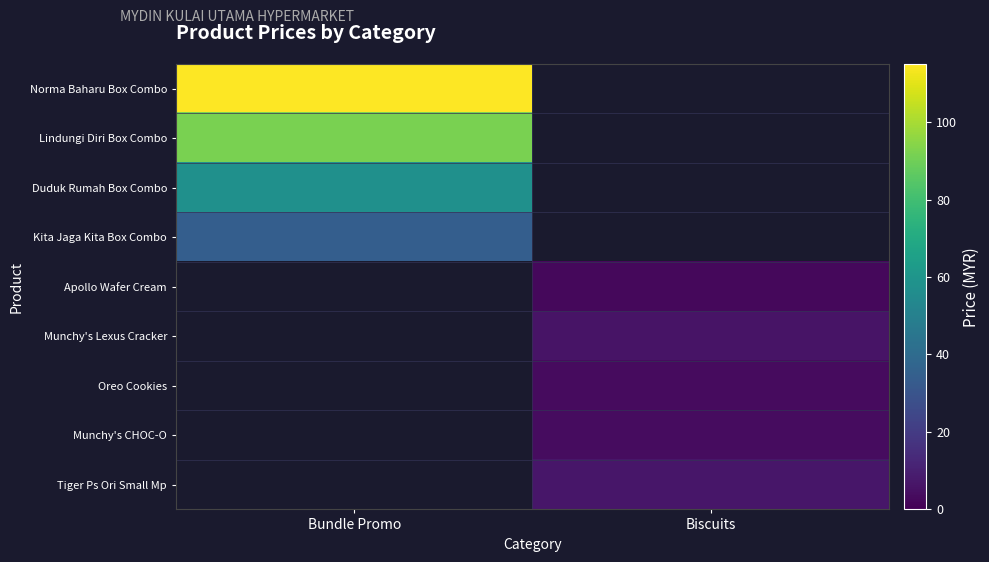

Is it true that Apollo Wafer Cream equals 2.5 at Biscuits?

True